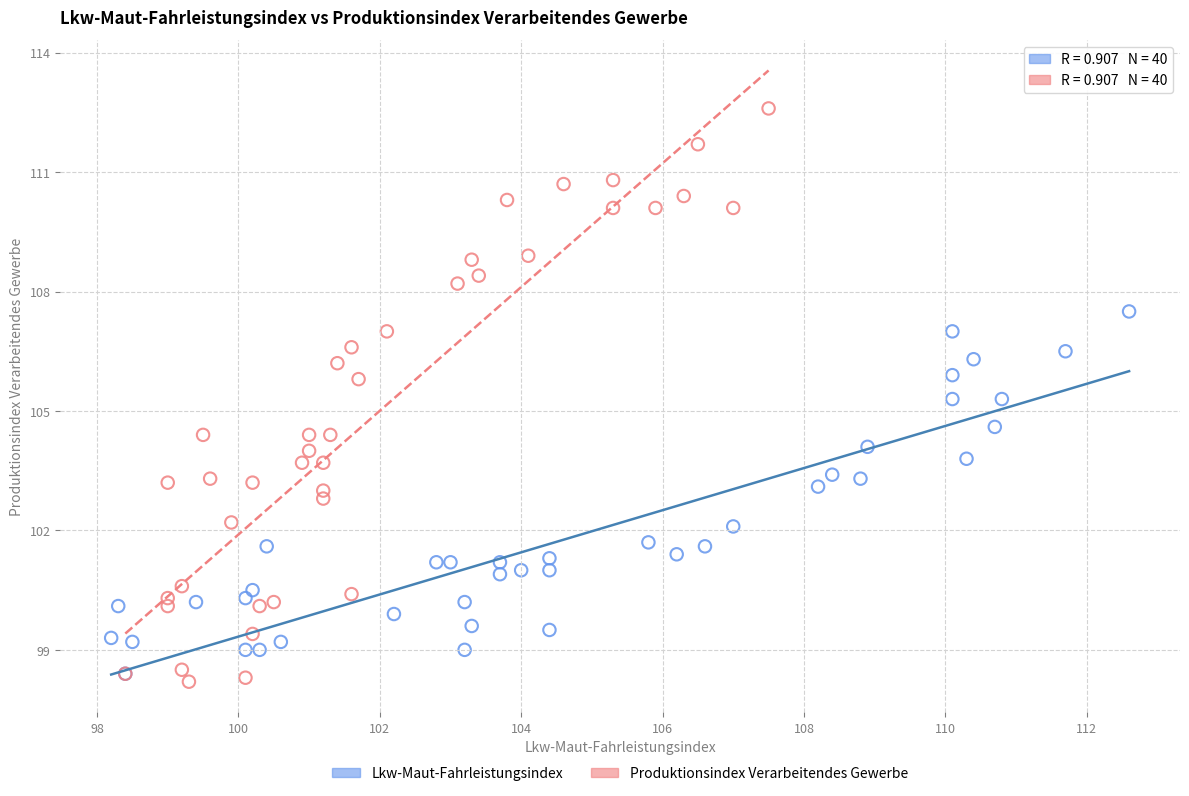

What are all the series names shown in the legend?

Lkw-Maut-Fahrleistungsindex, Produktionsindex Verarbeitendes Gewerbe